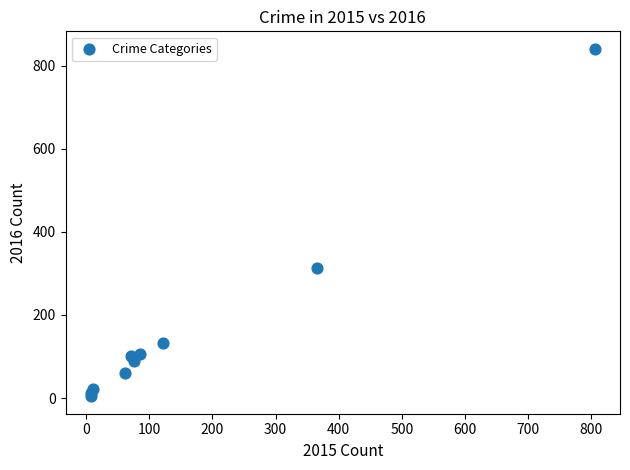

What Y value in the scatter plot is closest to 422?

314